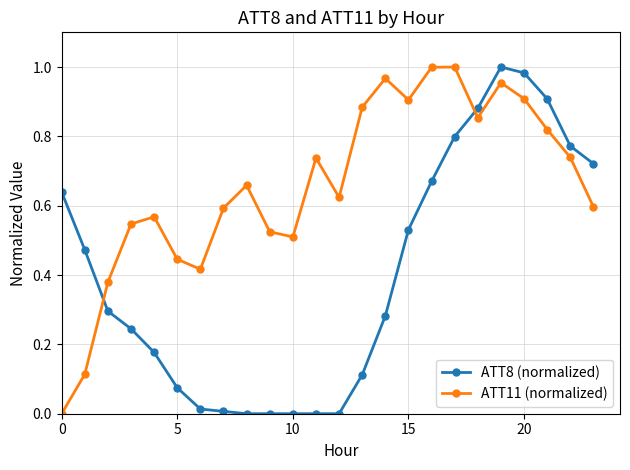

What is the sum of all ATT11 (normalized) values?

15.7